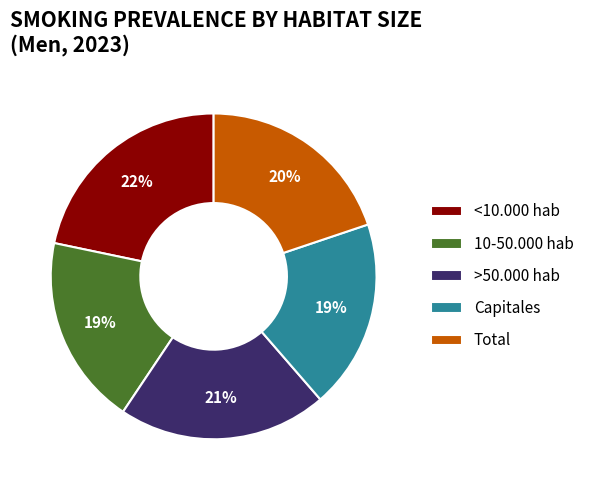

Is the sum of 10-50.000 hab and Capitales greater than half?

No